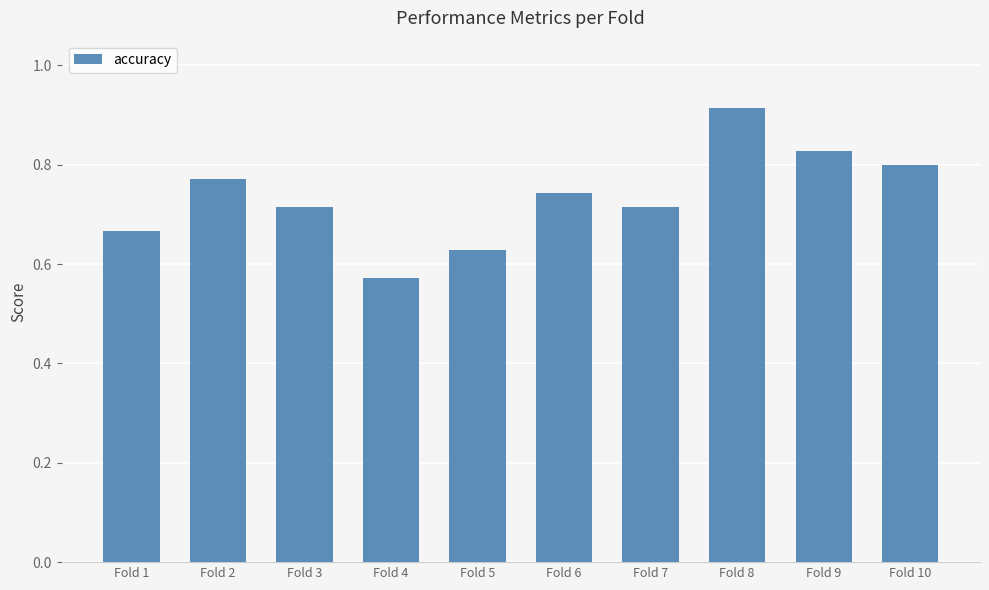

Which label corresponds to the smallest value in the chart?

Fold 4